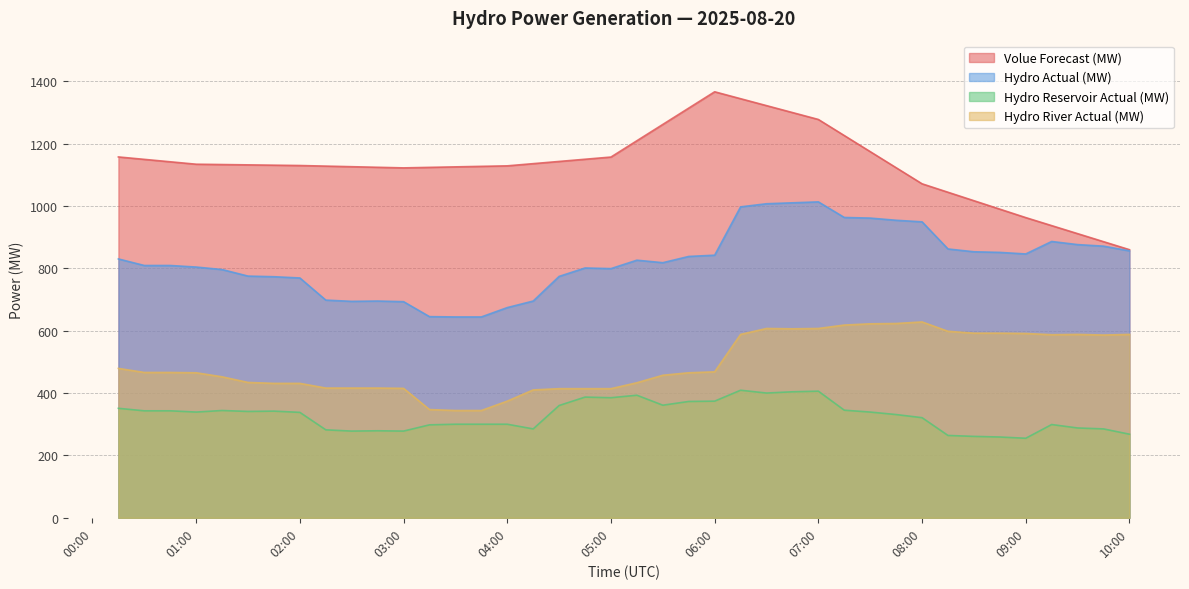

The value of Volue Forecast (MW) at 09:00 is 962.6. True or false?

True